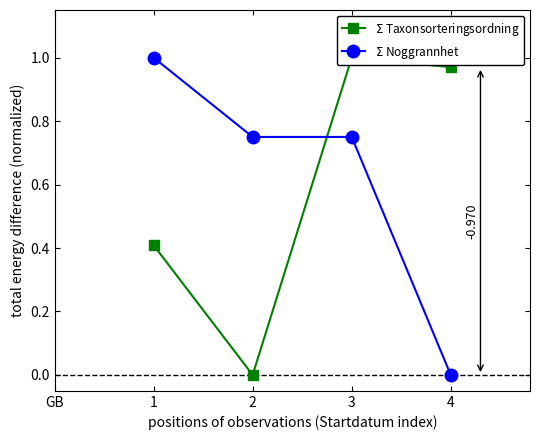

Reading left to right, what are all the values shown in this chart?

$\Sigma$ Taxonsorteringsordning: 0.4	0.0	1.0	1.0
$\Sigma$ Noggrannhet: 1.0	0.8	0.8	0.0